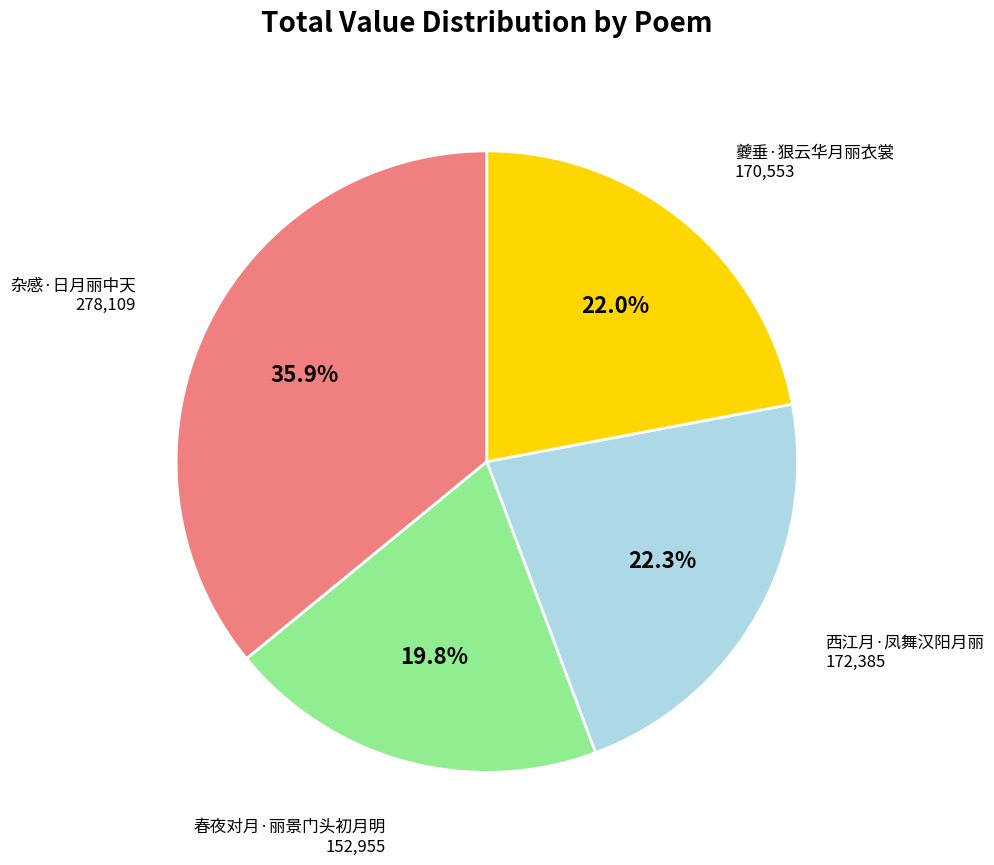

Is there a majority slice in this chart?

No